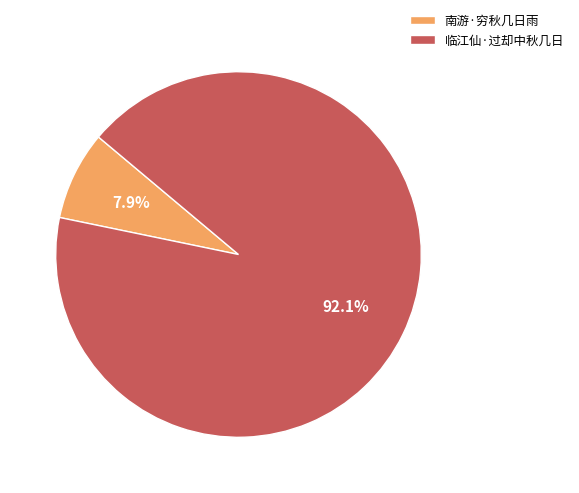

Approximately how many times larger is the value at 南游·穷秋几日雨 compared to 临江仙·过却中秋几日?

0.1